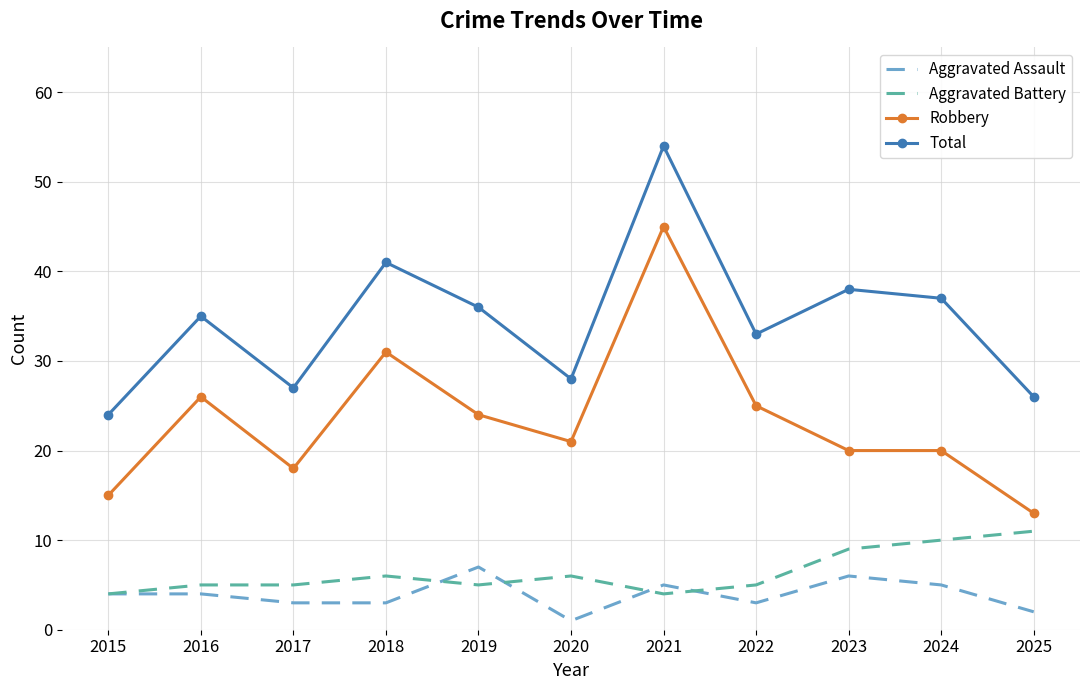

At which category is the sum across all series the highest?

2021